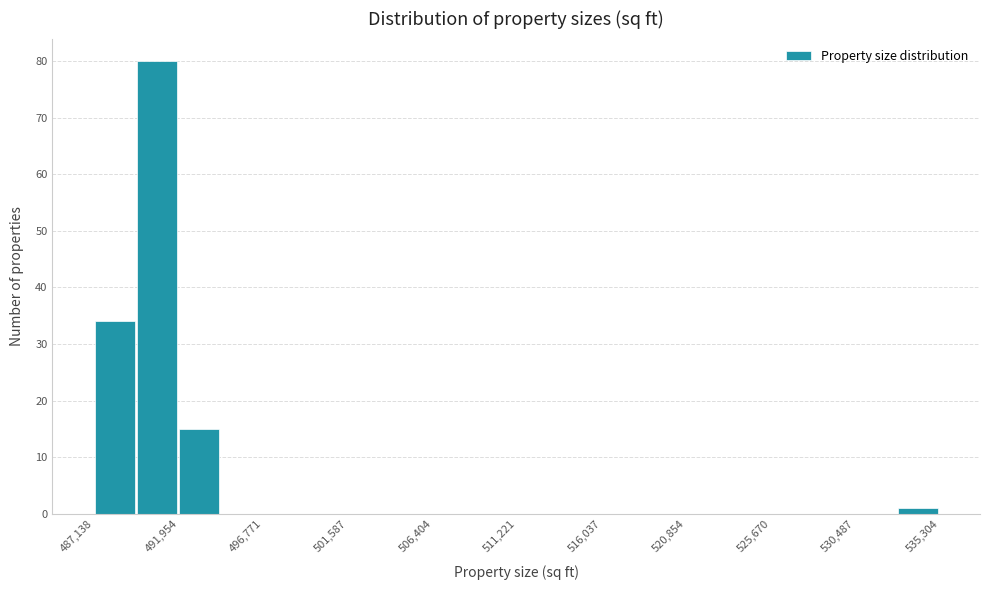

Reading left to right, list every bar in this chart as the range it spans on the x-axis followed by its height. Neither the bar edges nor the heights are printed on the chart, so give them approximately, as read against the axes.

487000 to 489500: 34
489500 to 492000: 80
492000 to 494500: 15
494500 to 497000: 0
497000 to 499000: 0
499000 to 501500: 0
501500 to 504000: 0
504000 to 506500: 0
506500 to 509000: 0
509000 to 511000: 0
511000 to 513500: 0
513500 to 516000: 0
516000 to 518500: 0
518500 to 521000: 0
521000 to 523500: 0
523500 to 525500: 0
525500 to 528000: 0
528000 to 530500: 0
530500 to 533000: 0
533000 to 535500: 1